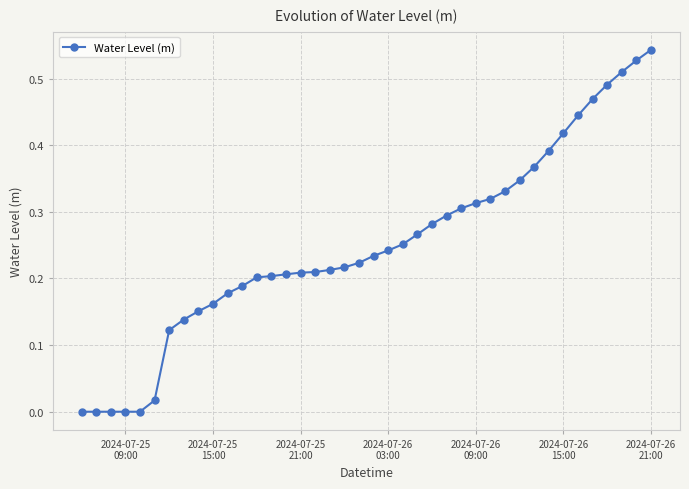

What is the sum of all values?

10.0